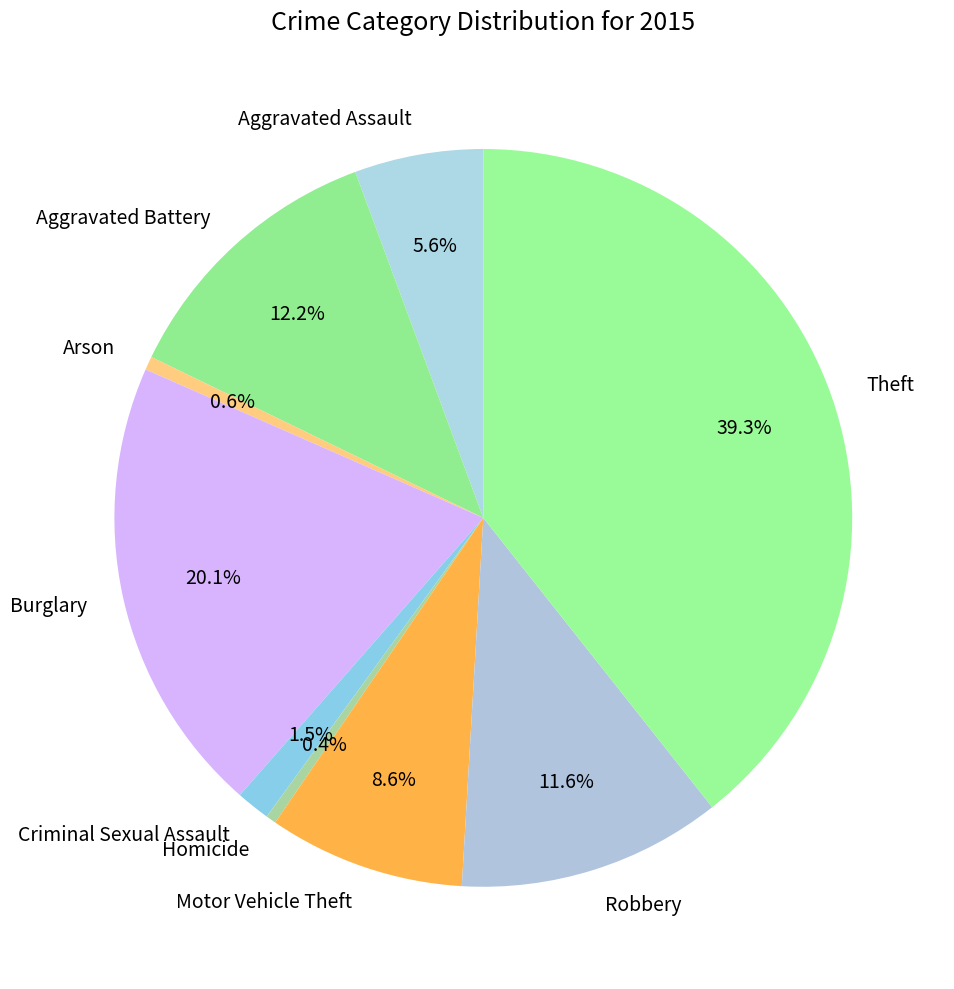

Is there any slice that represents more than half of the pie?

No